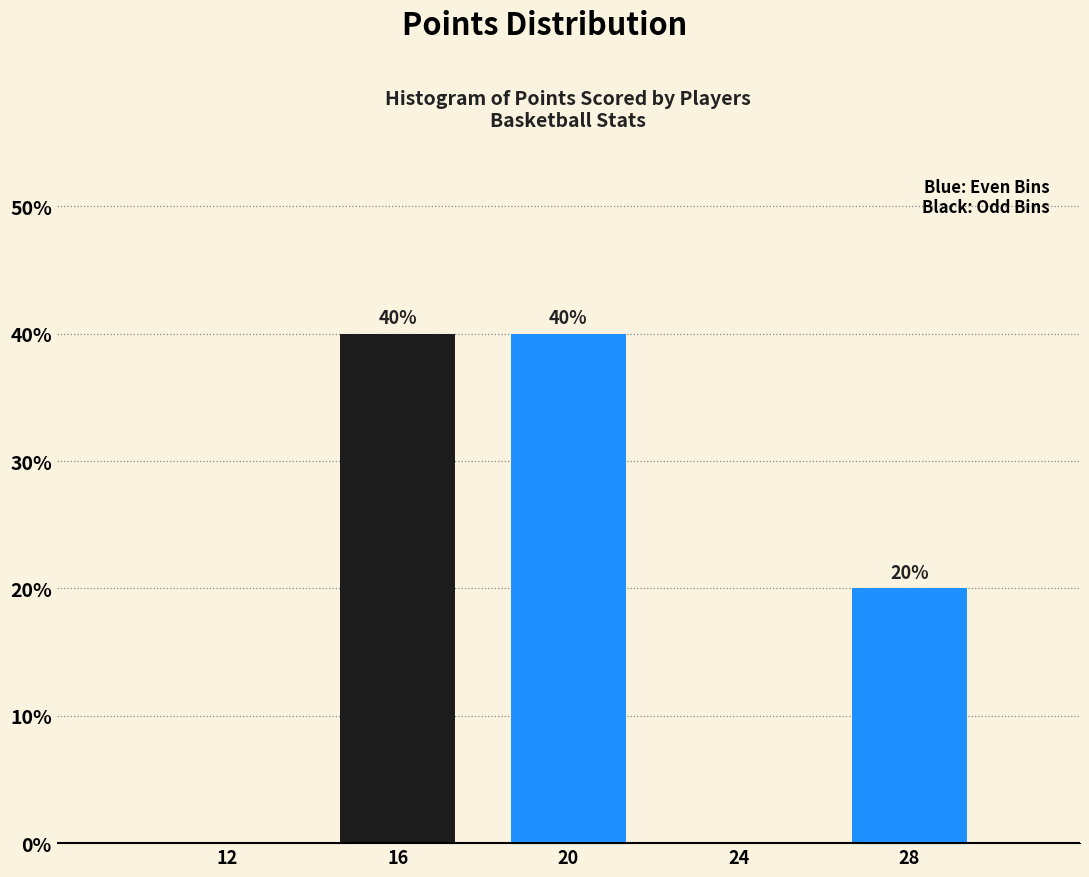

Reading left to right, transcribe all the data shown in this chart.

12=0	16=40	20=40	24=0	28=20